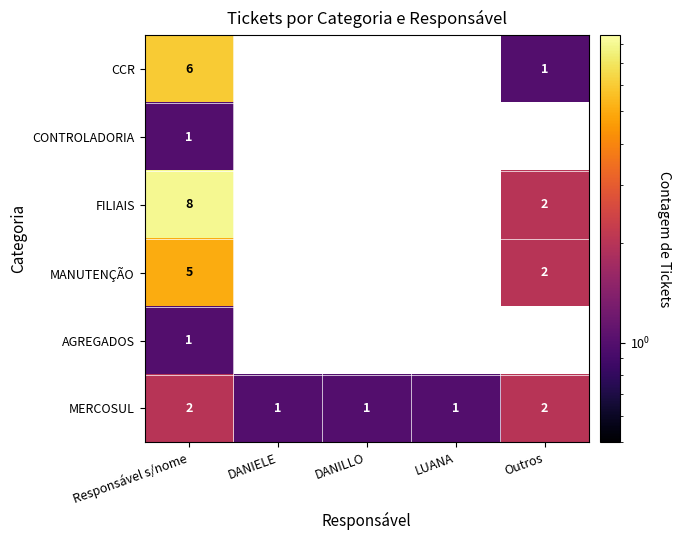

Which series has the widest spread of values?

FILIAIS